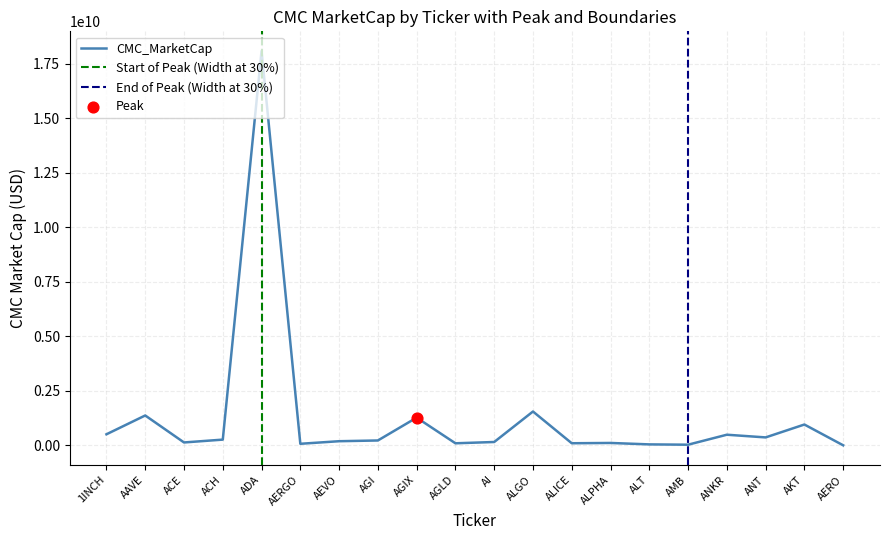

At which label does CMC_MarketCap reach its peak?

ADA